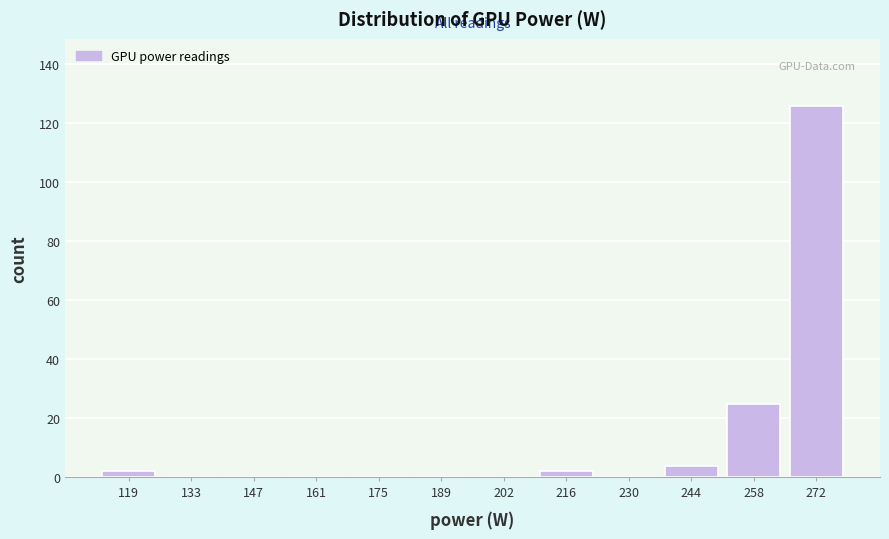

Reading left to right, list all the values displayed in this chart.

119=2	133=0	147=0	161=0	175=0	189=0	202=0	216=2	230=0	244=4	258=25	272=126